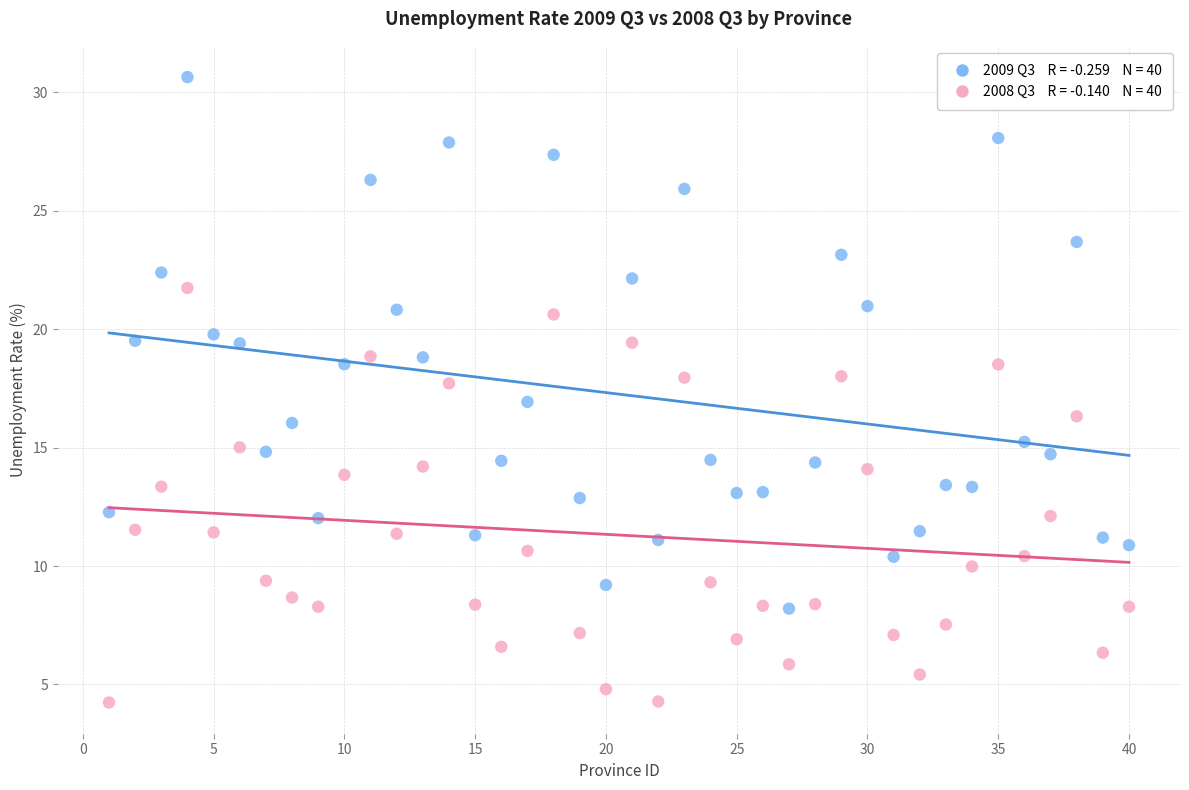

Across all data points, what is the range of X values (max minus min)?

39.0